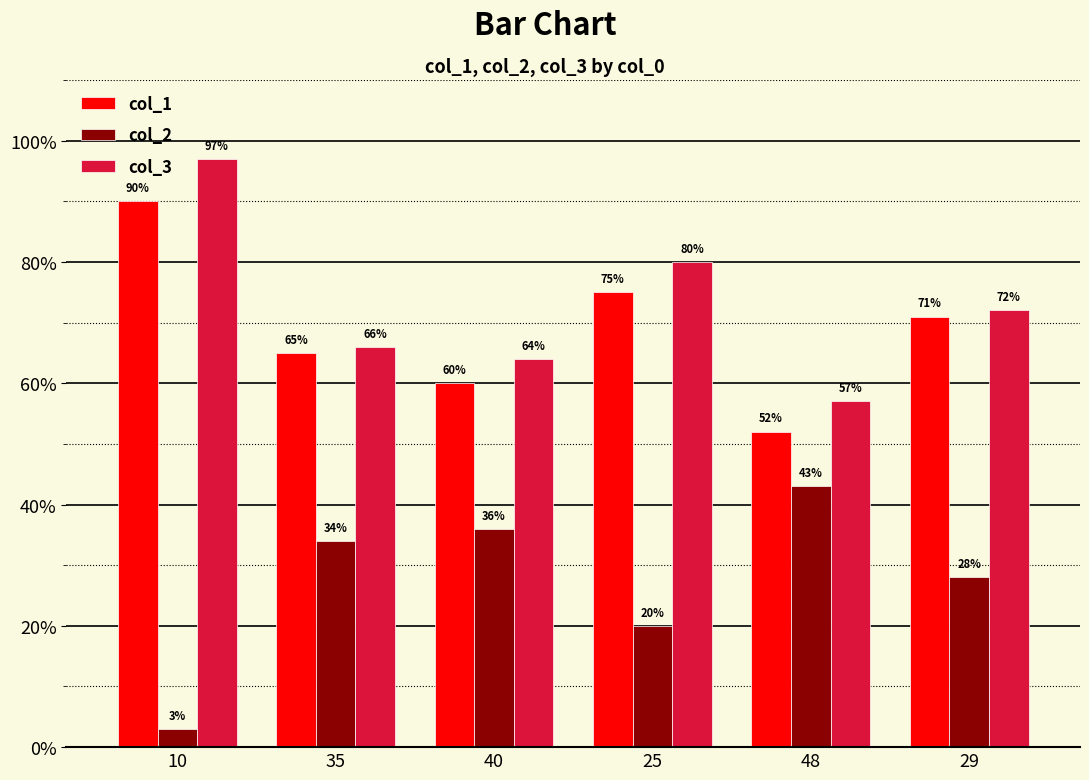

The col_3 series shows 113 at 40. True or false?

False